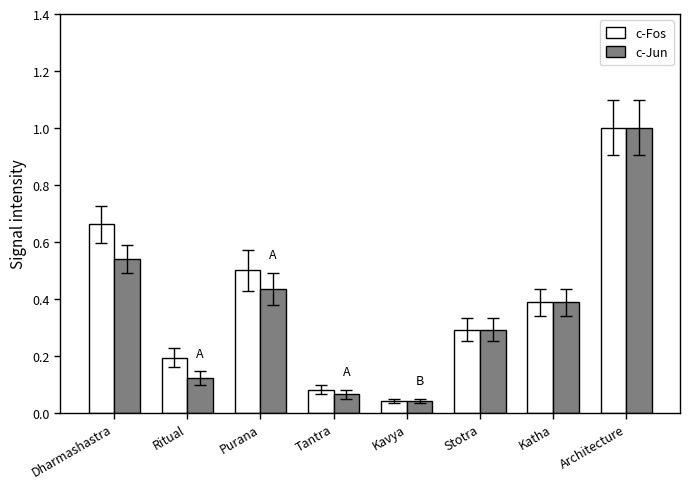

Does the chart contain any negative values?

No